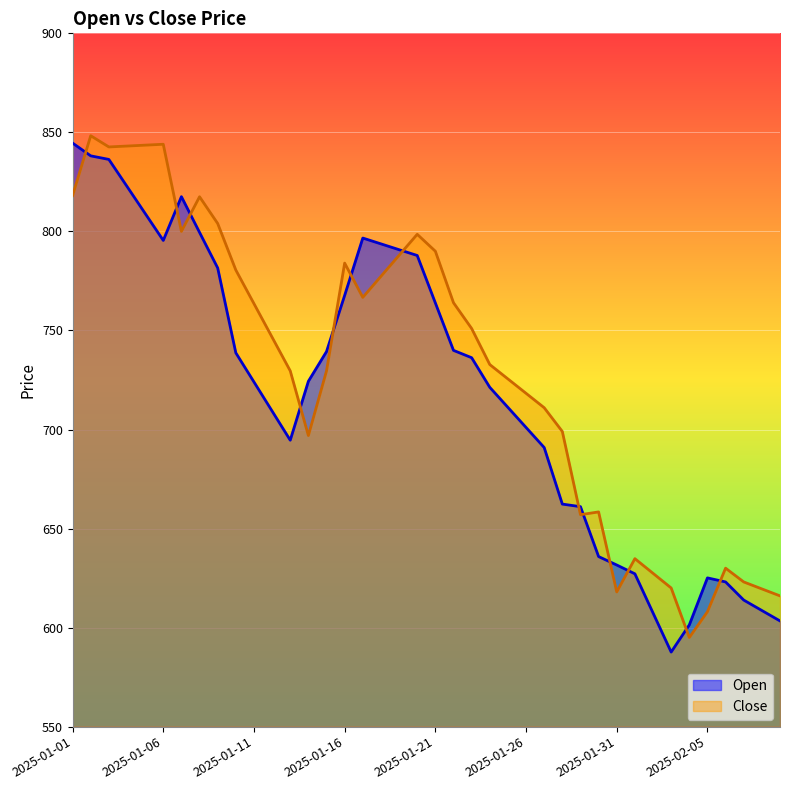

Where does the Open series first go above 724?

2025-01-01